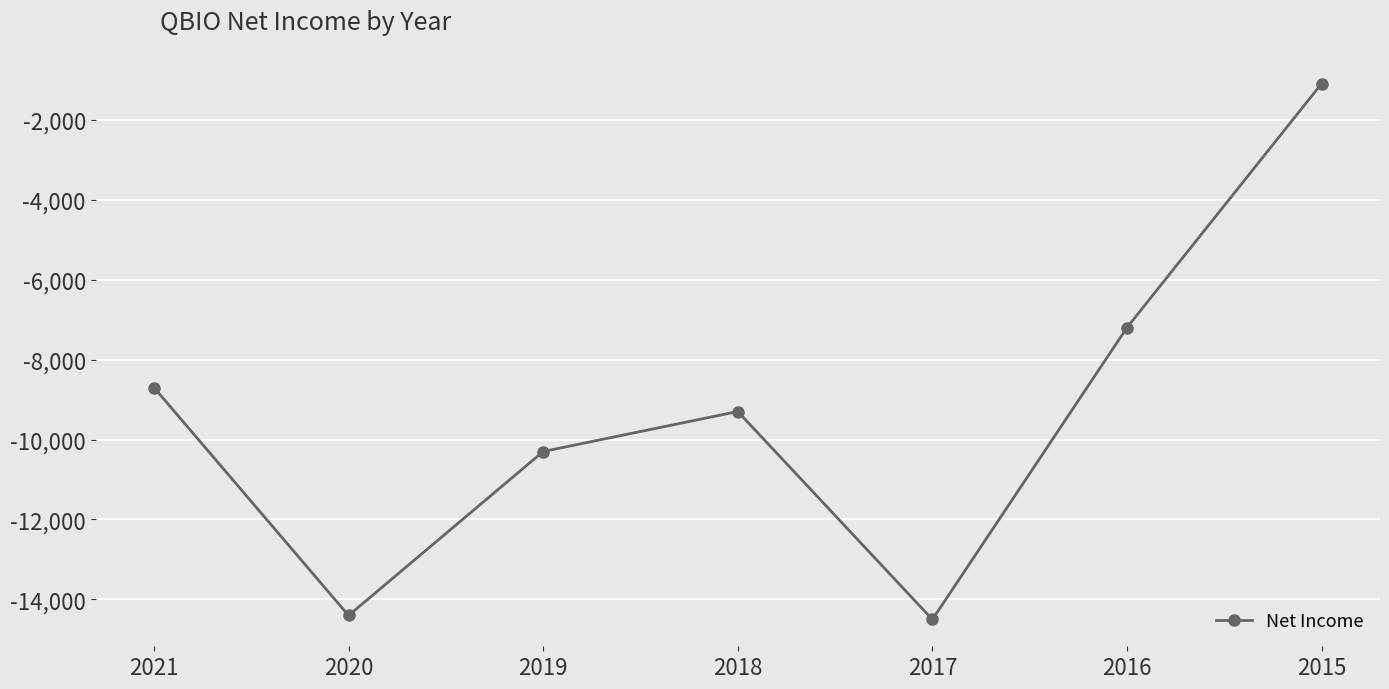

What is the difference between the maximum and minimum values?

13400